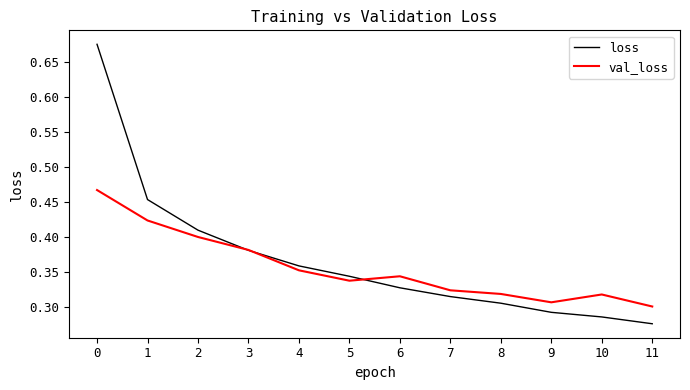

The value of val_loss at 2 is 0.6. True or false?

False